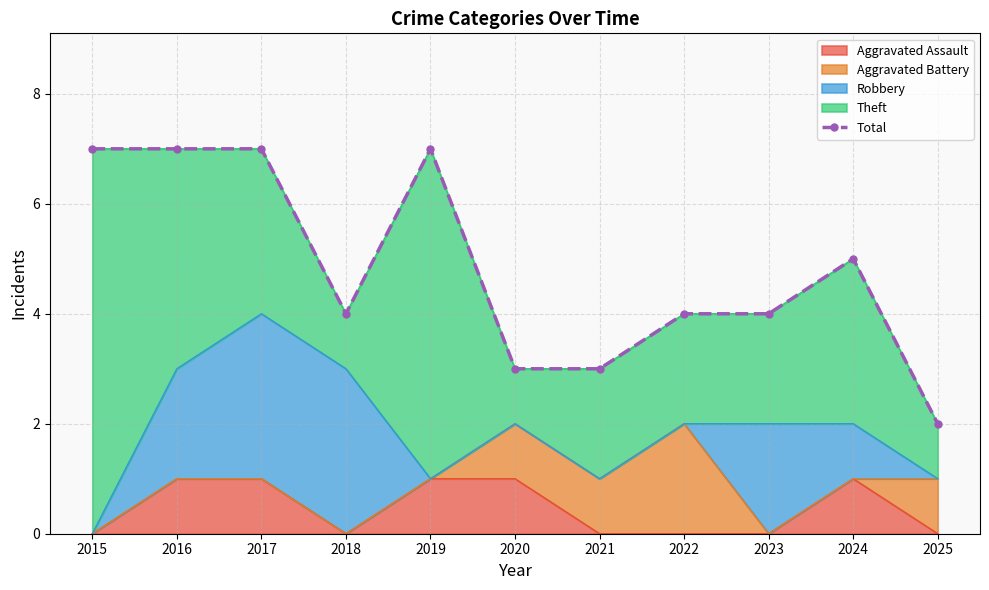

What is the change in value from 2015 to 2018?

-3